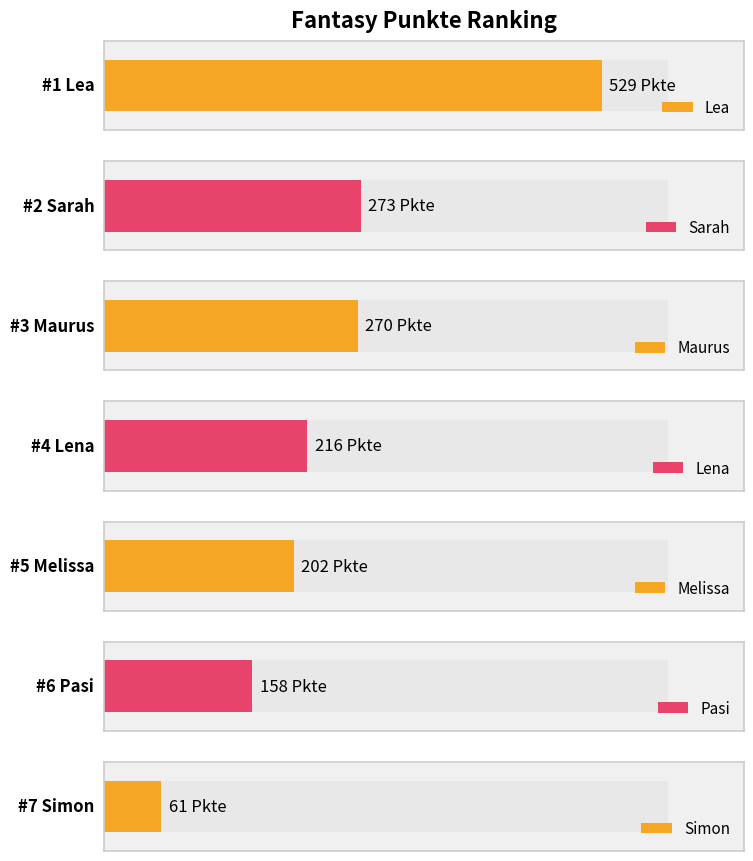

At which label does the data first exceed 216?

Lea